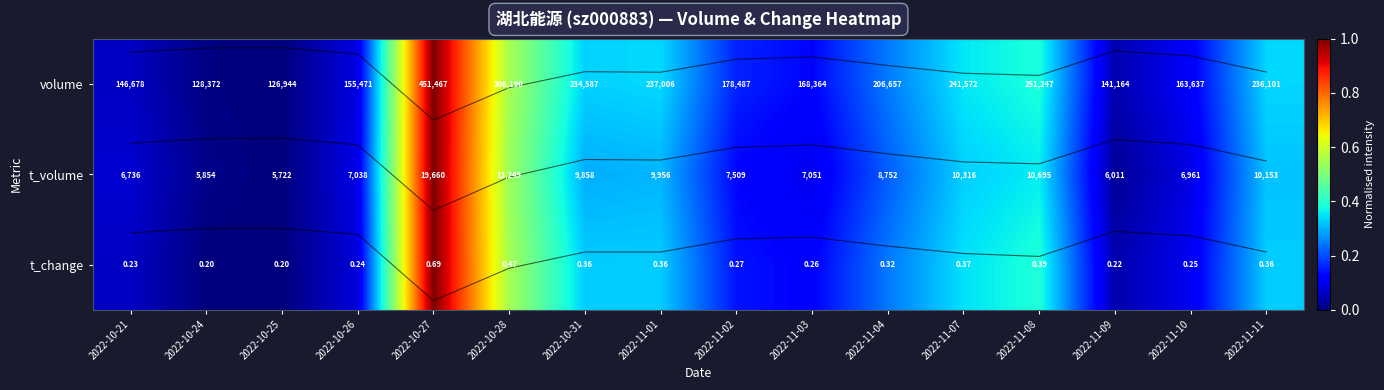

True or false: contour_t_volume has a value of 0.2 at 2022-11-01.

False